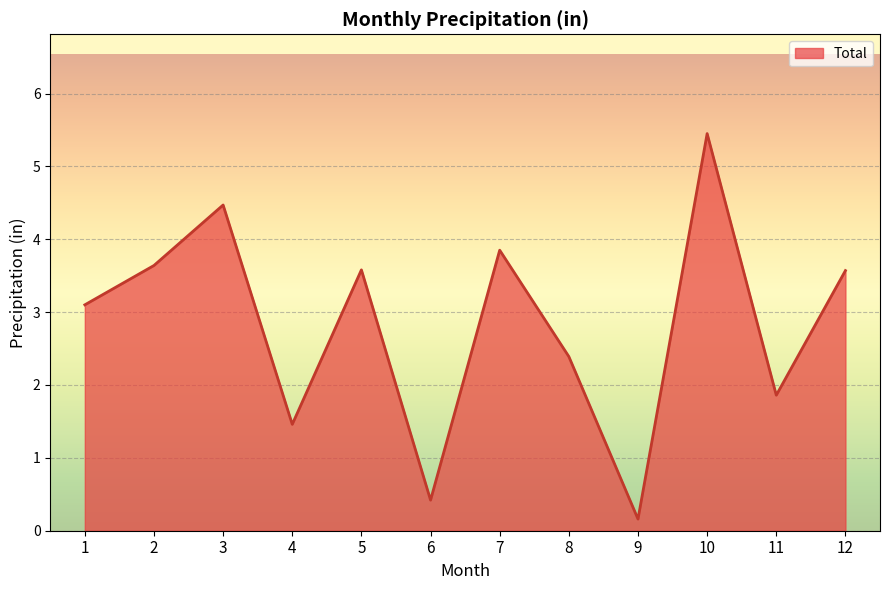

What is the average value?

2.8